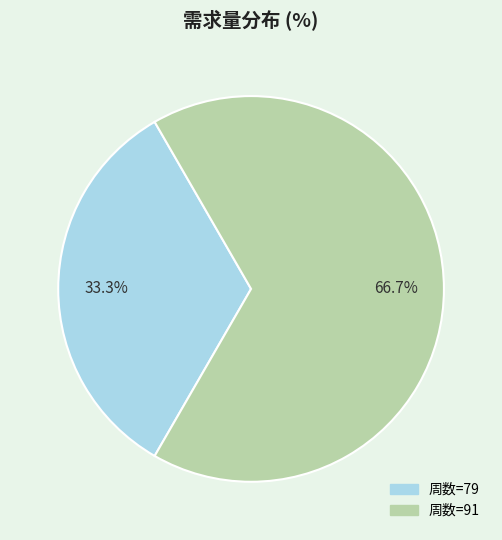

Is the sum of 周数=91 and 周数=79 greater than half?

Yes